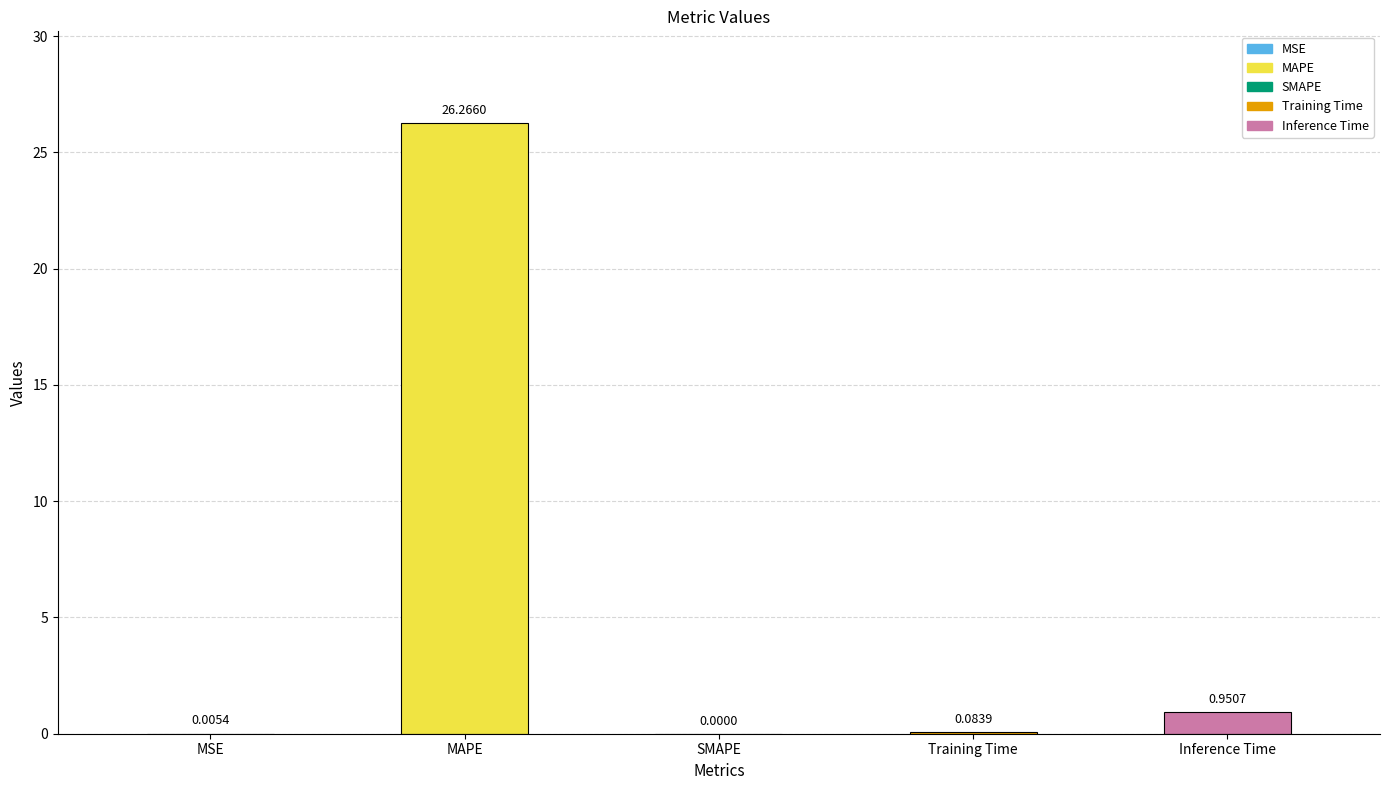

Does the chart contain stacked bars?

No